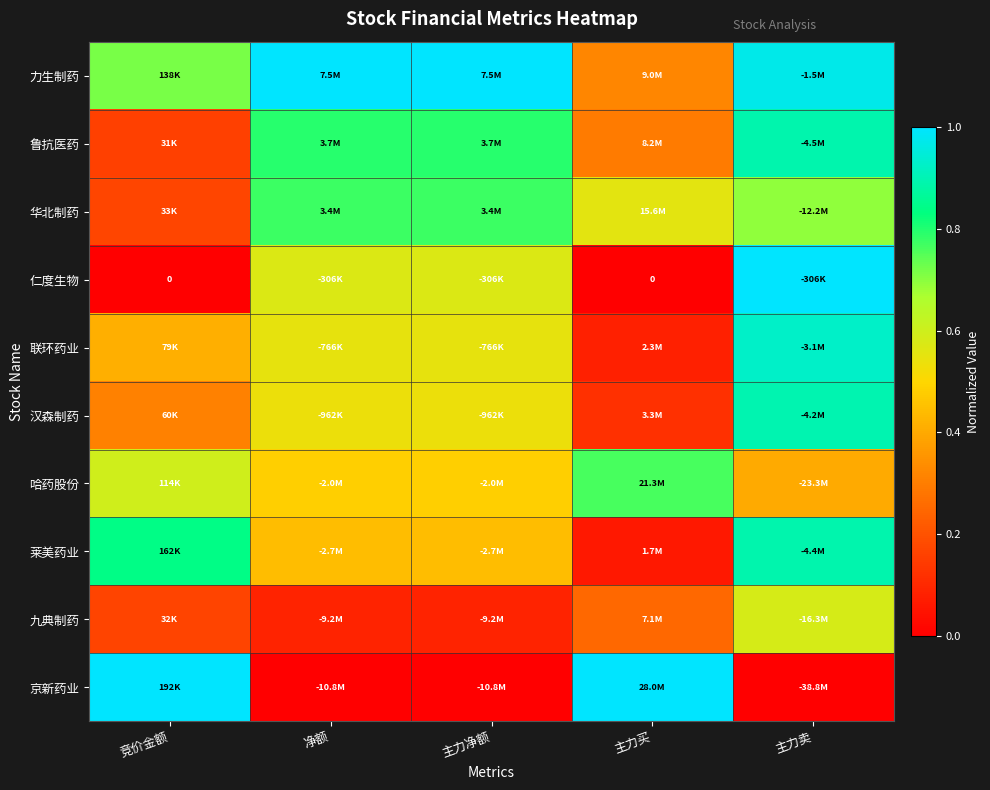

What is the sum of the 哈药股份 values at 净额 and 主力净额?

1.0